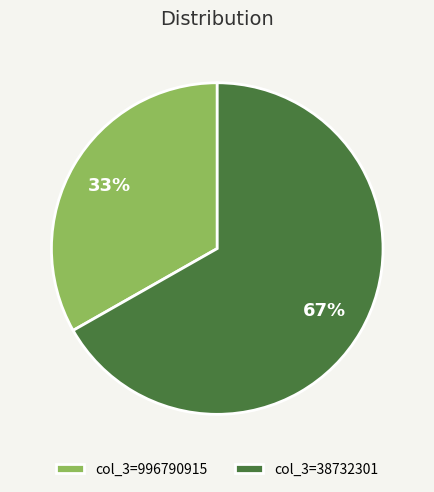

To the nearest percent, what is the difference between the col_3=996790915 and col_3=38732301 slice percentages?

34%